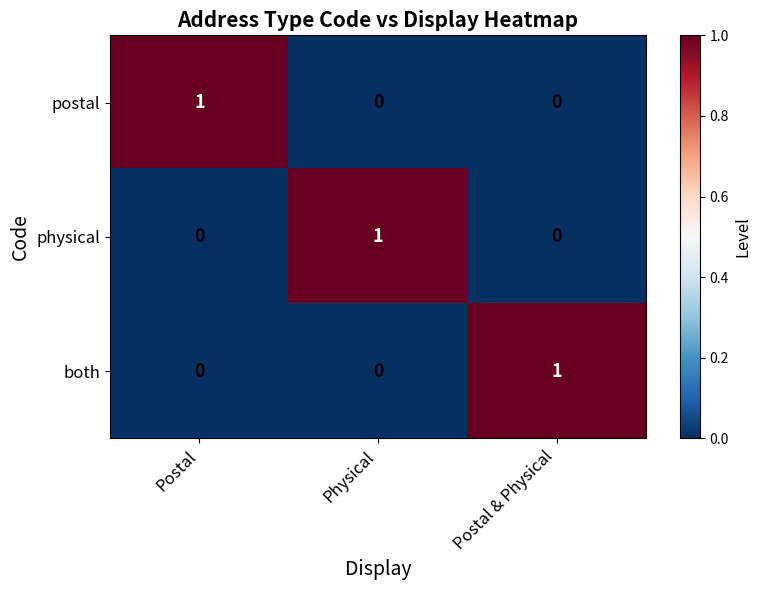

How many postal values are between 0 and 1?

3